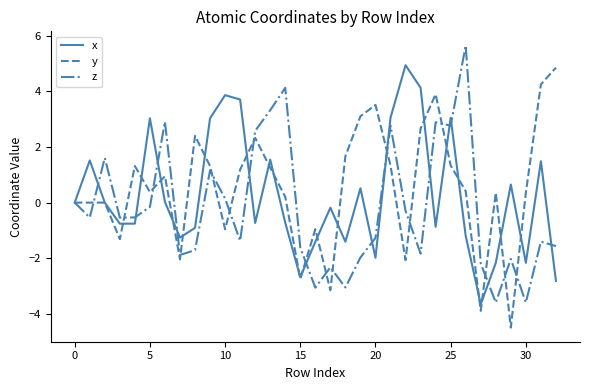

At how many categories does at least one series exceed 5?

1